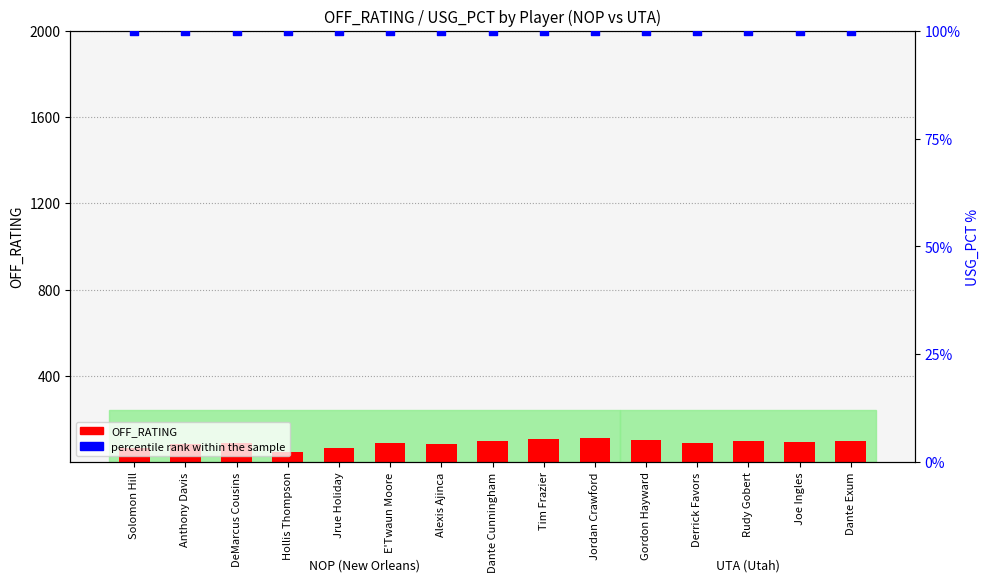

Which series reaches the minimum Y coordinate?

OFF_RATING